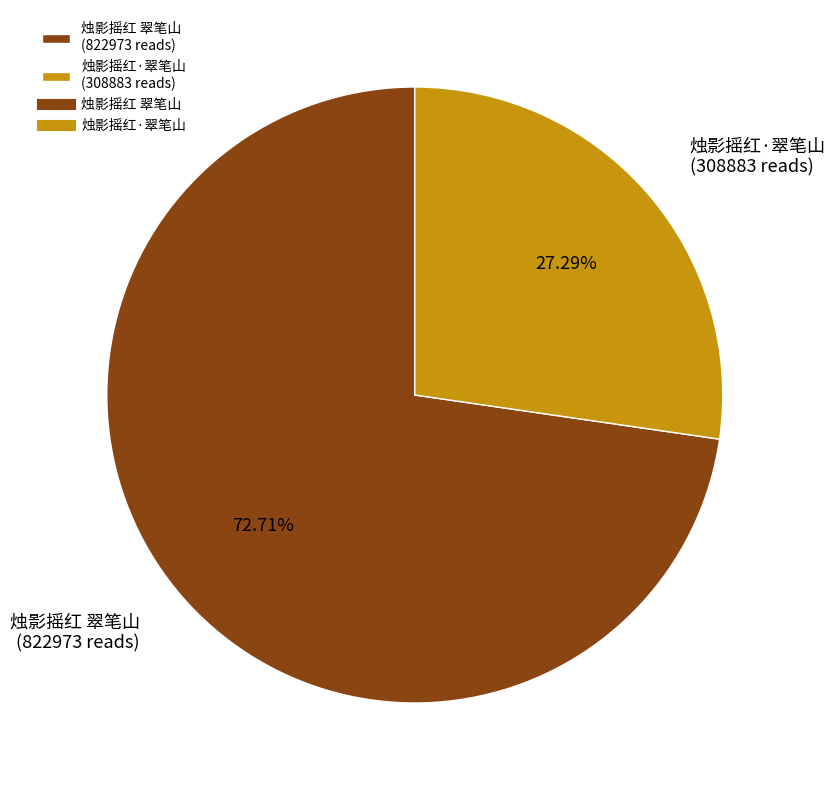

To the nearest percent, what is the average slice percentage?

50%